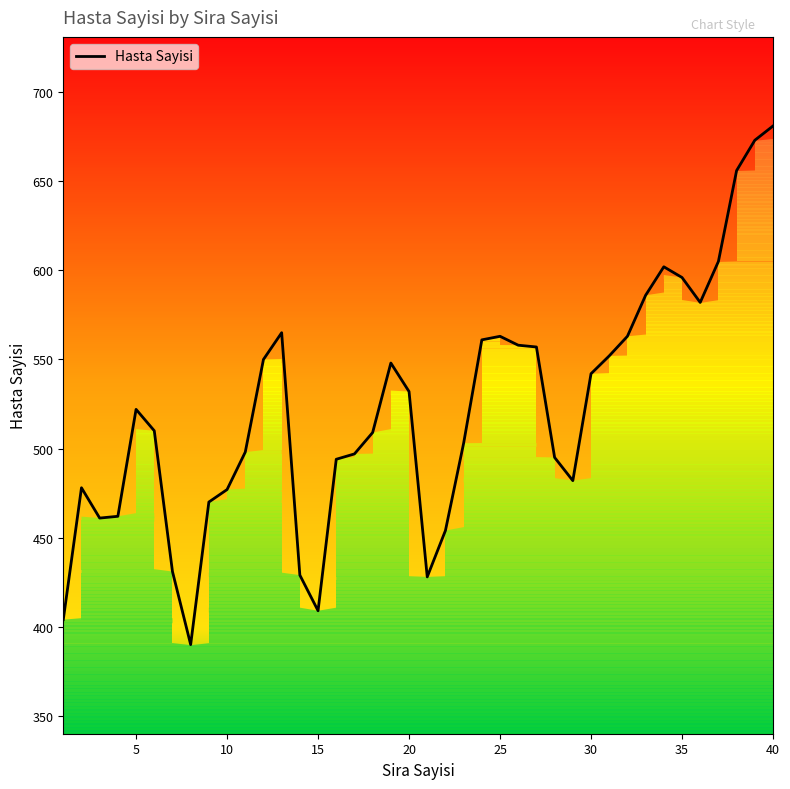

What is the greatest value displayed?

681